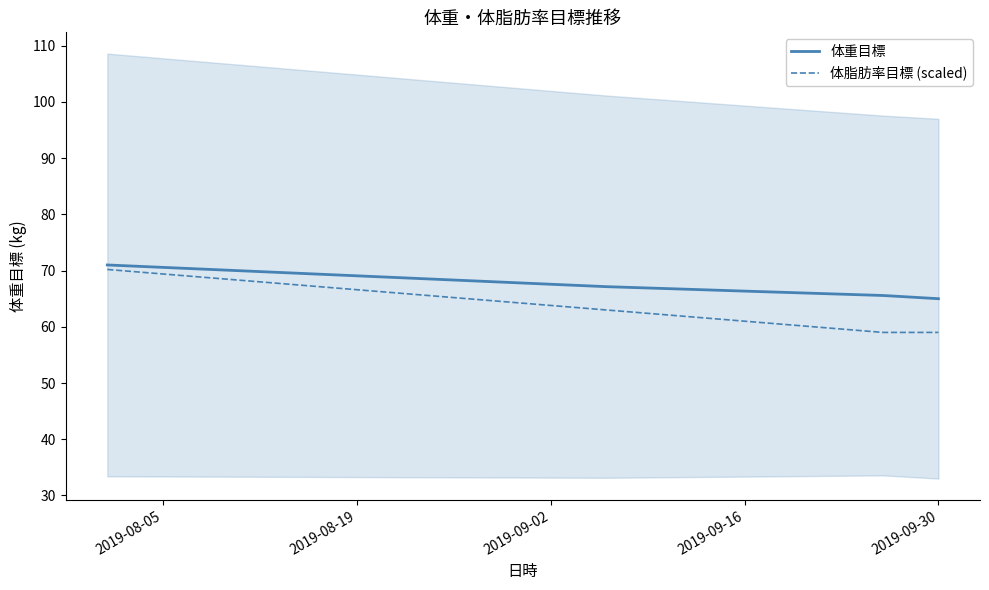

Rank the series by their maximum value, from lowest to highest.

体脂肪率目標 (scaled), 体重目標